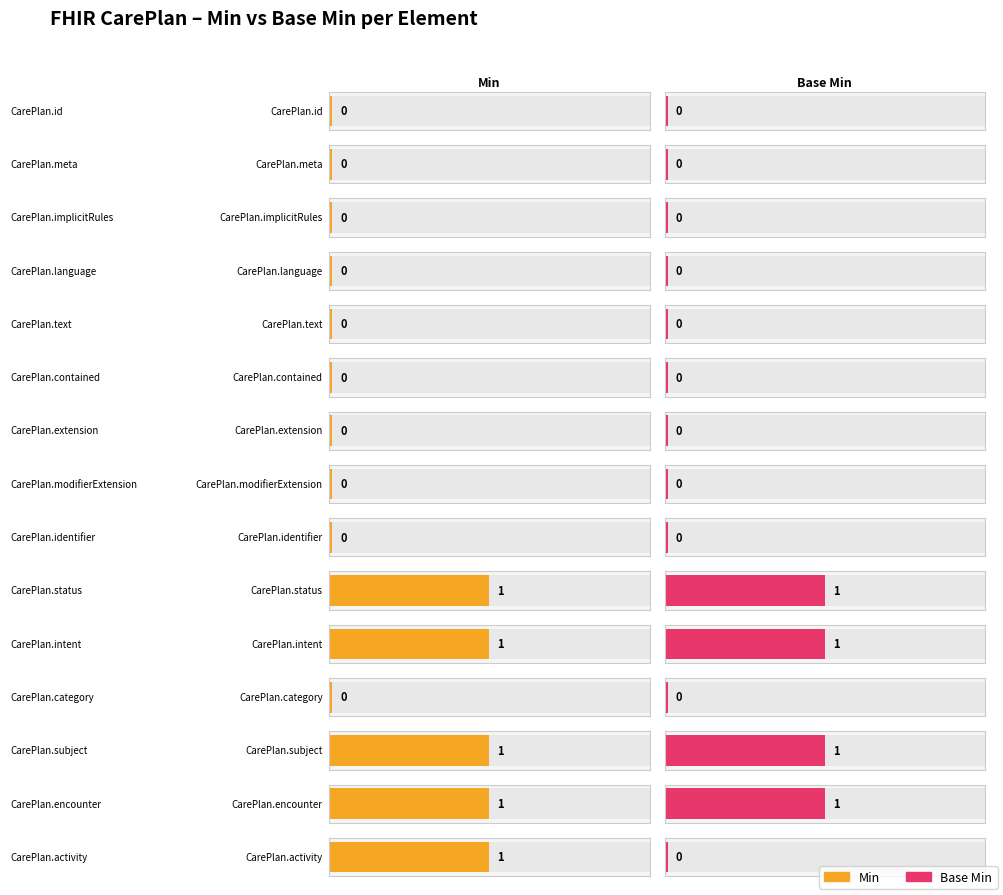

How many bars are there in each group?

2